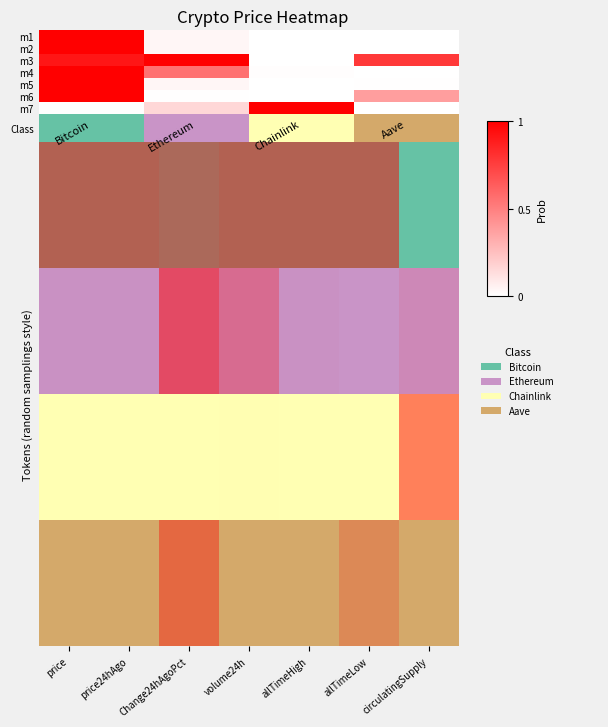

At how many categories does at least one series exceed 0?

4